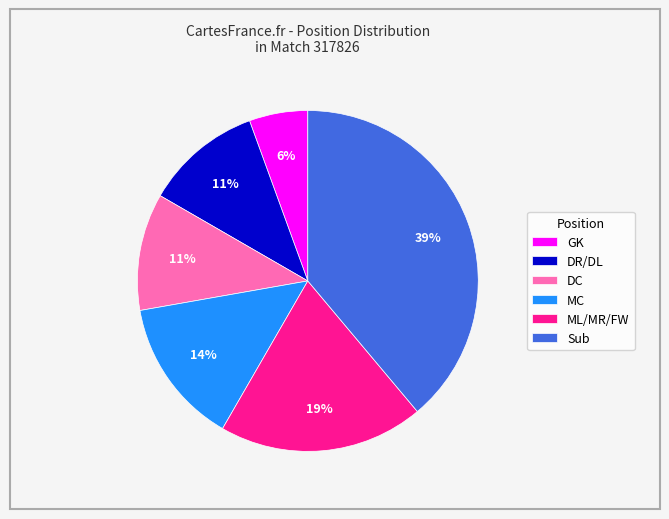

Which category has the smallest portion of the pie?

GK